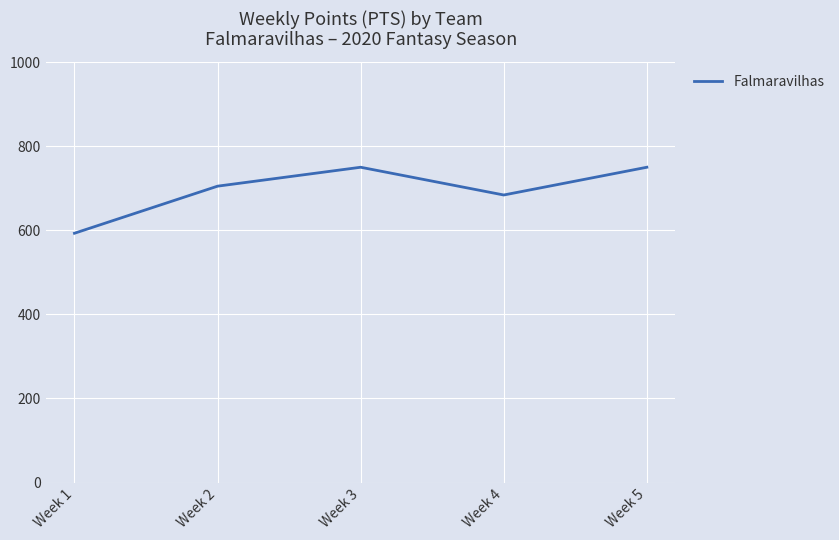

How many categories are shown in the chart?

5